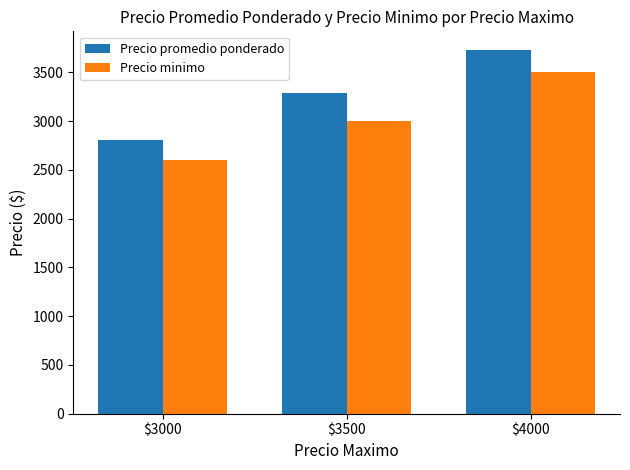

True or false: Precio minimo has a value of 1332 at $3000.

False